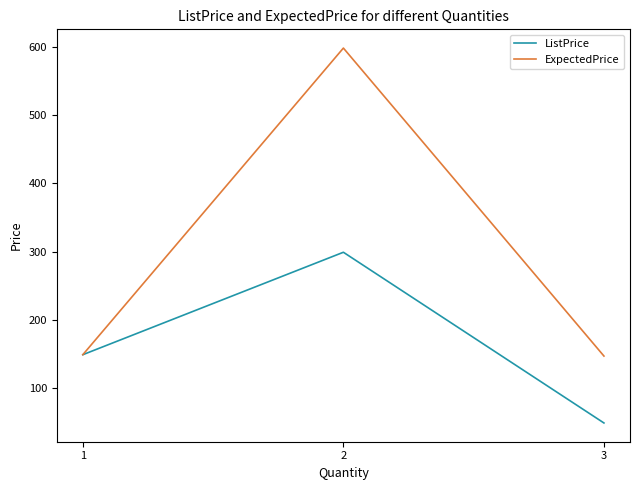

What is the difference between the maximum and minimum values in the ListPrice series?

250